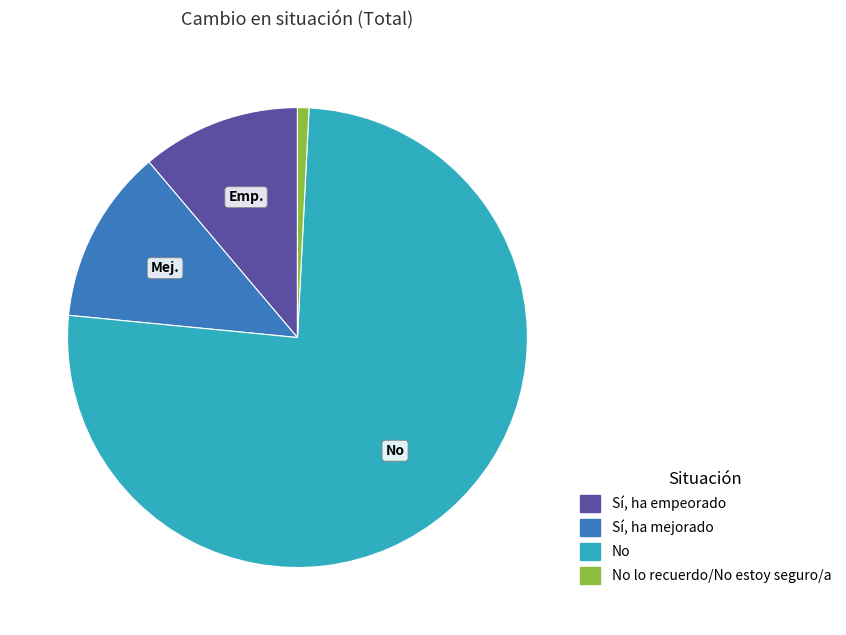

Does any single category account for the majority?

Yes